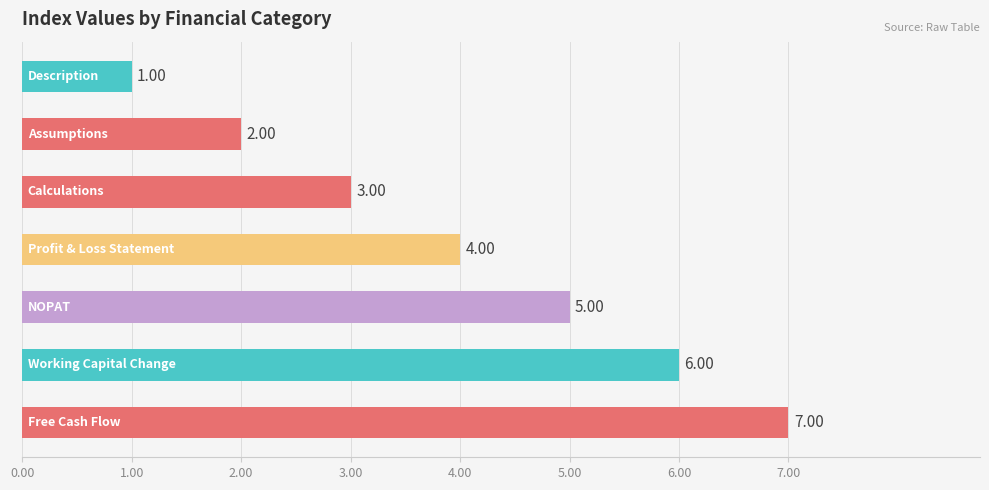

How many bars are there in total?

7